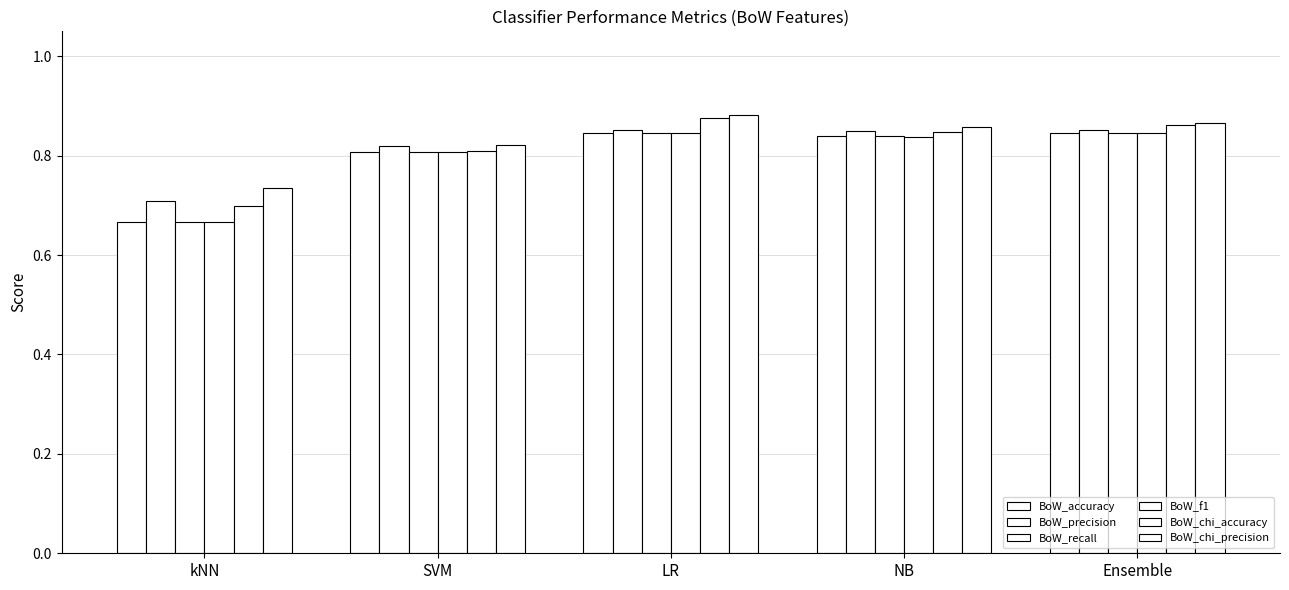

What is the approximate value of BoW_chi_precision at SVM?

0.8